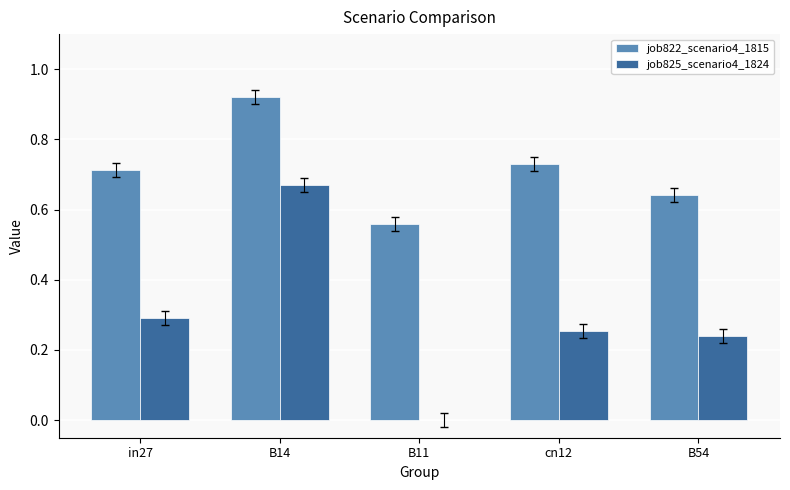

Is the value of job825_scenario4_1824 at B14 greater than the value of job822_scenario4_1815 at B54?

Yes